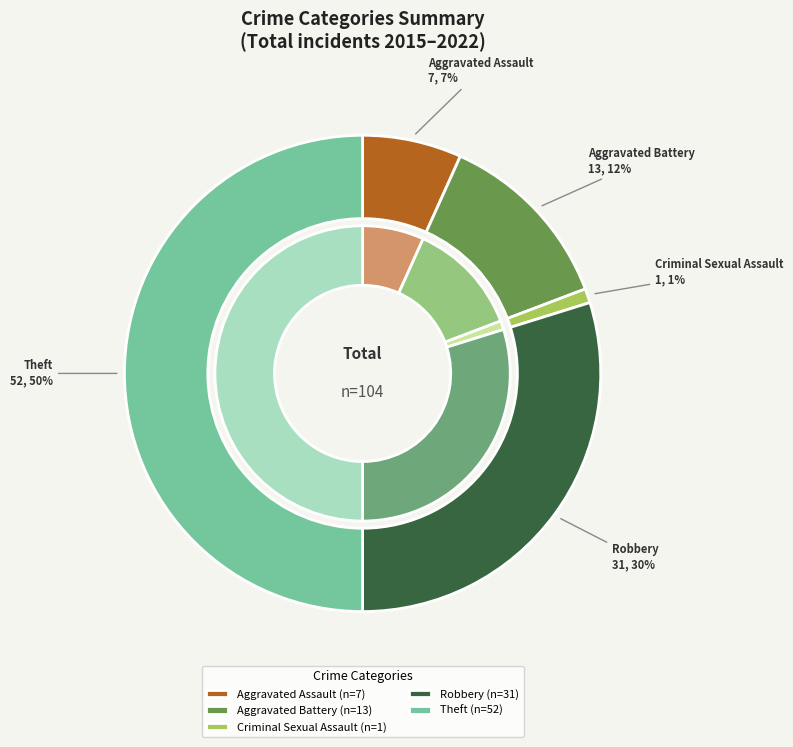

Is Aggravated Assault the majority of the pie?

No